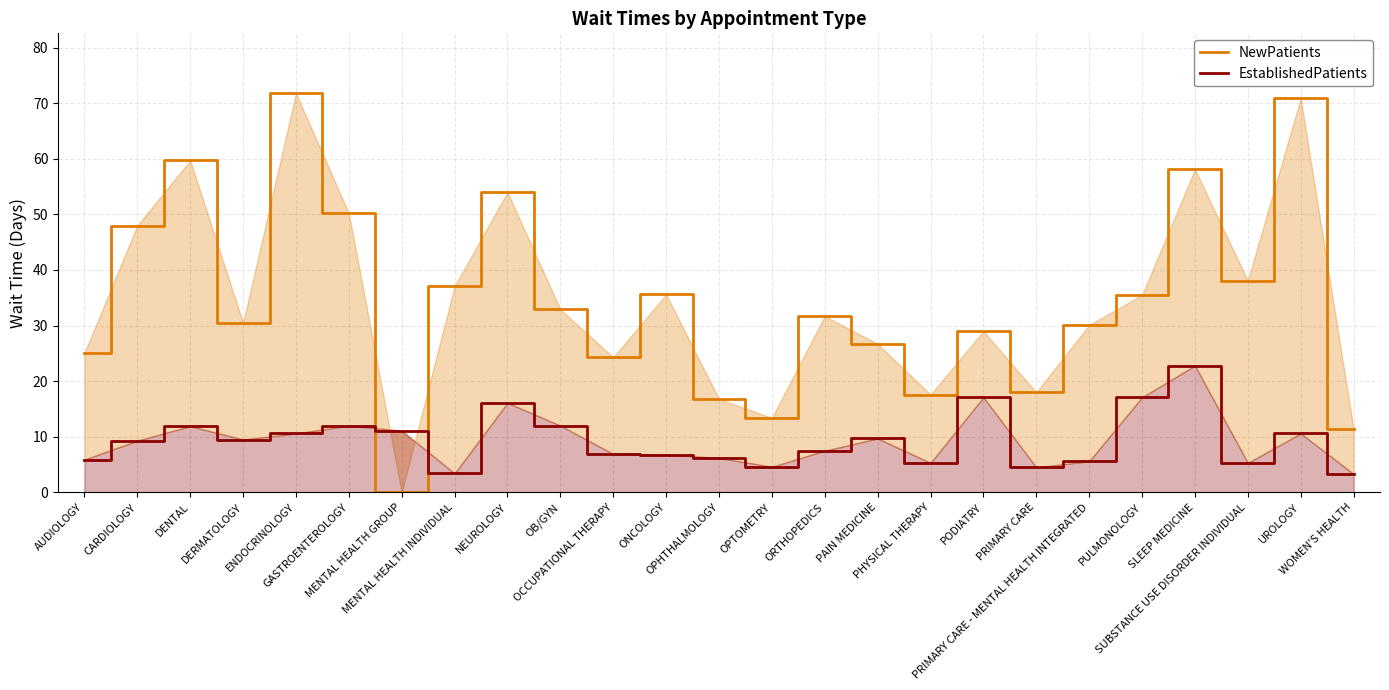

Which has a higher value, CARDIOLOGY or NEUROLOGY?

NEUROLOGY